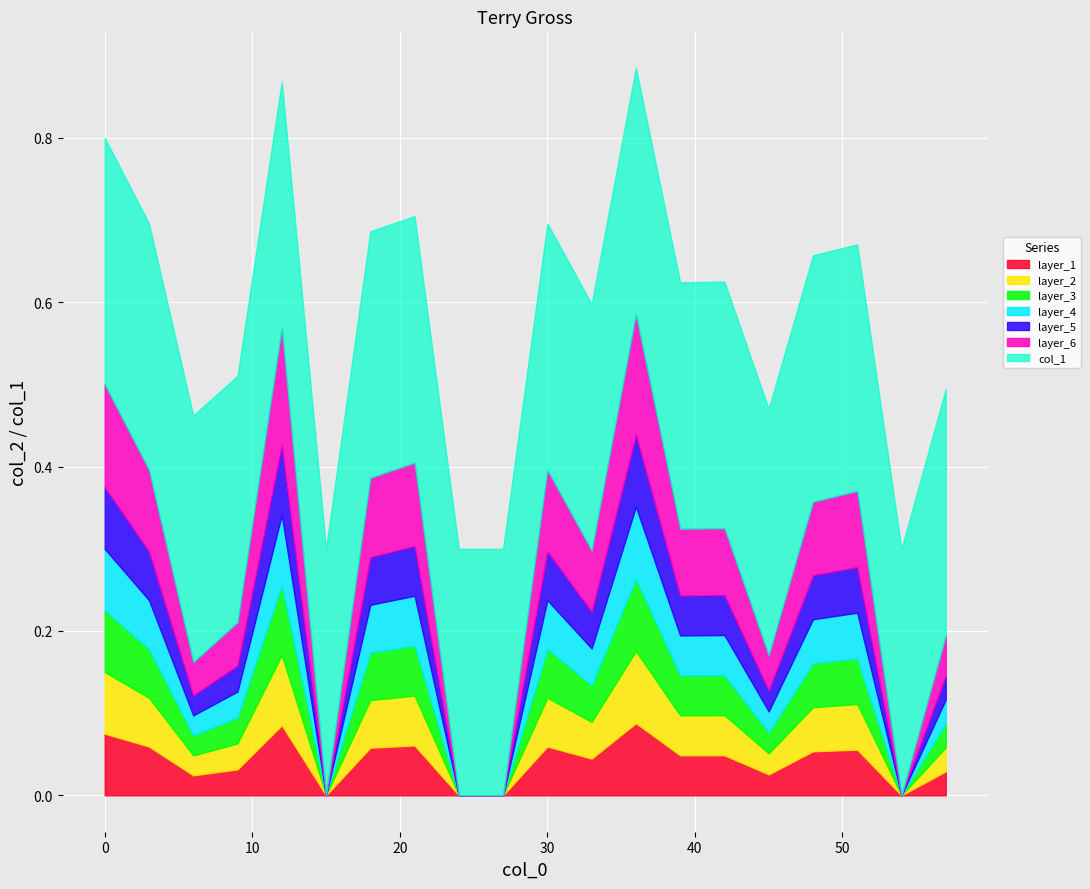

How many distinct data groups are displayed?

2